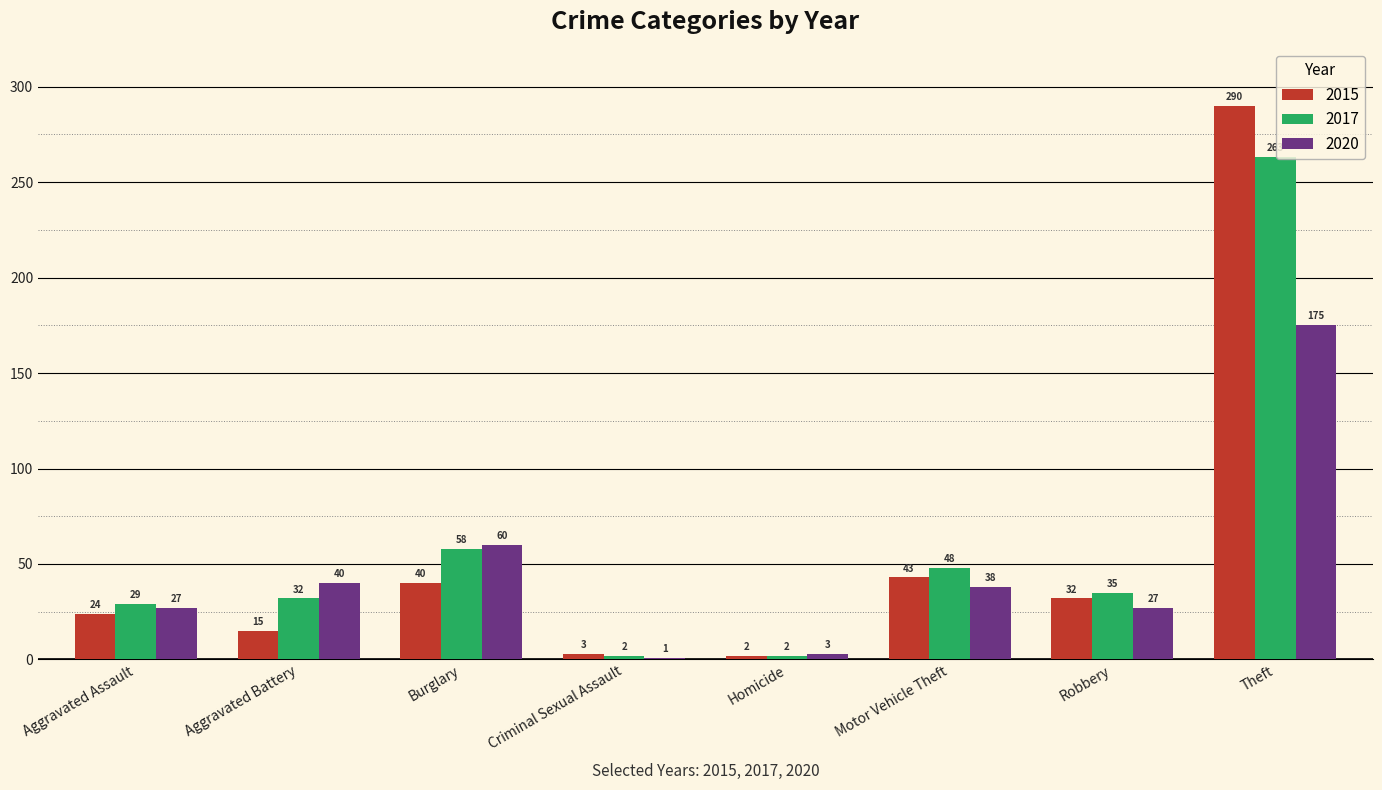

At which label does 2015 first exceed 32?

Burglary